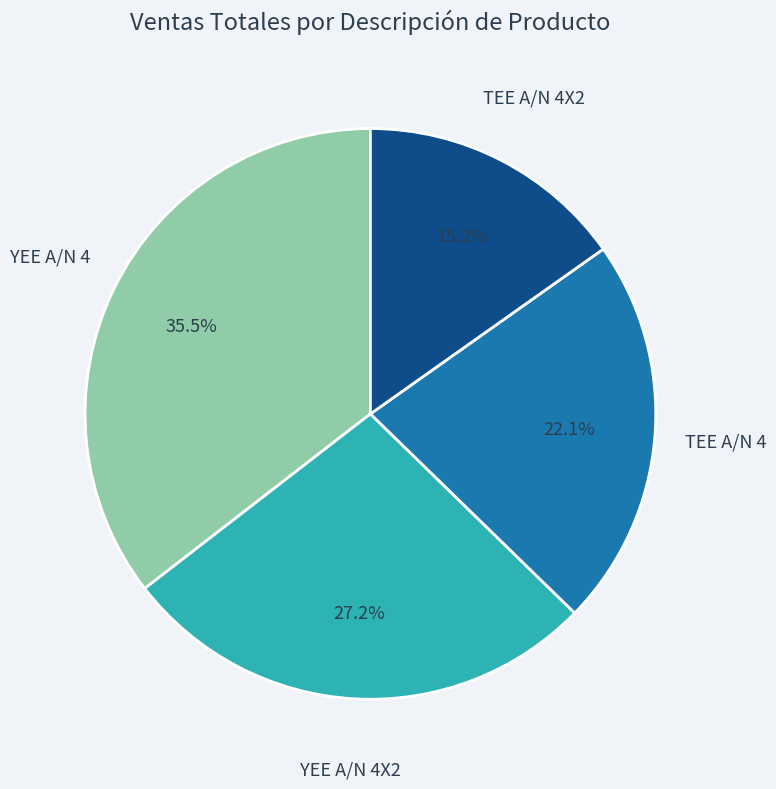

What percentage is NOT represented by TEE A/N 4X2?

84.8%